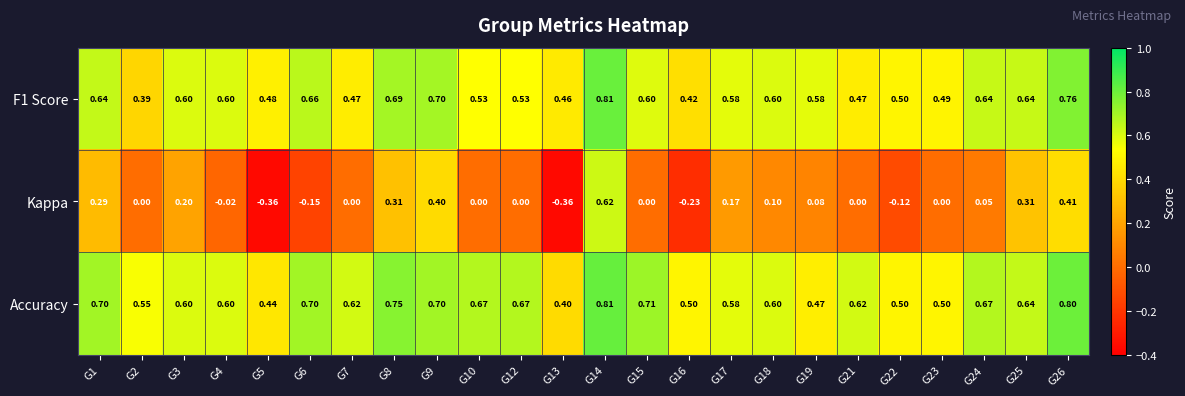

How many categories are shown in the chart?

24